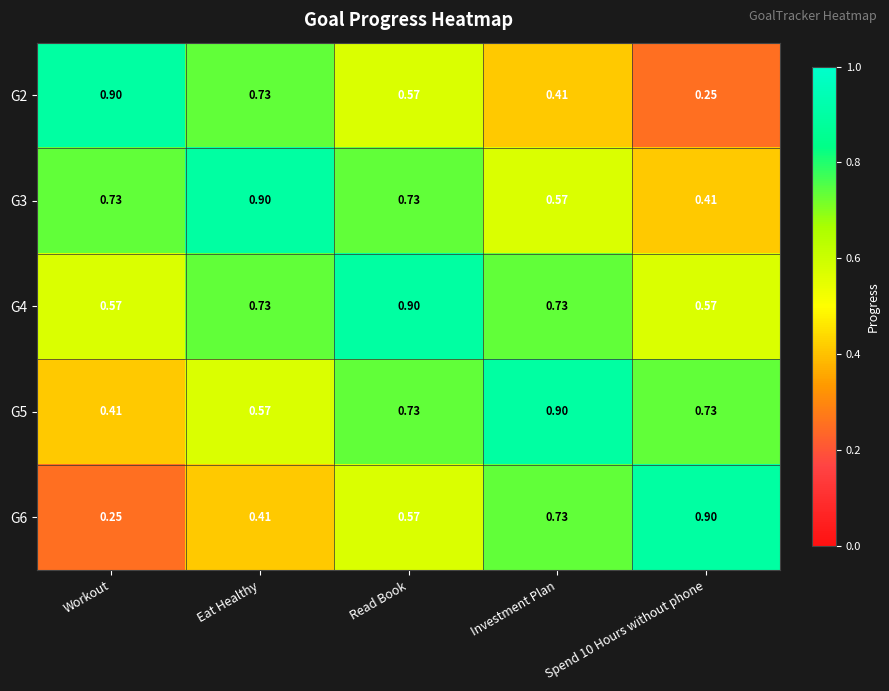

At which category is the sum across all series the highest?

Read Book